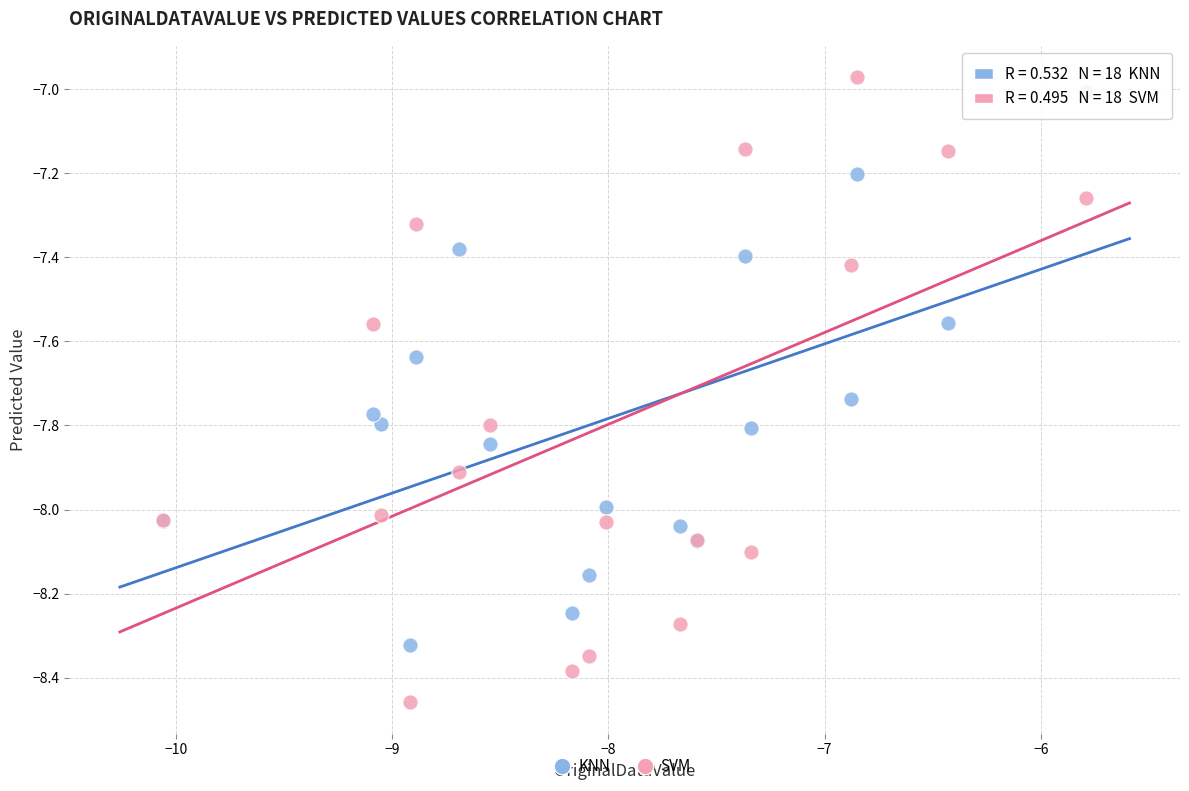

Which series has the largest Y range (max minus min)?

SVM